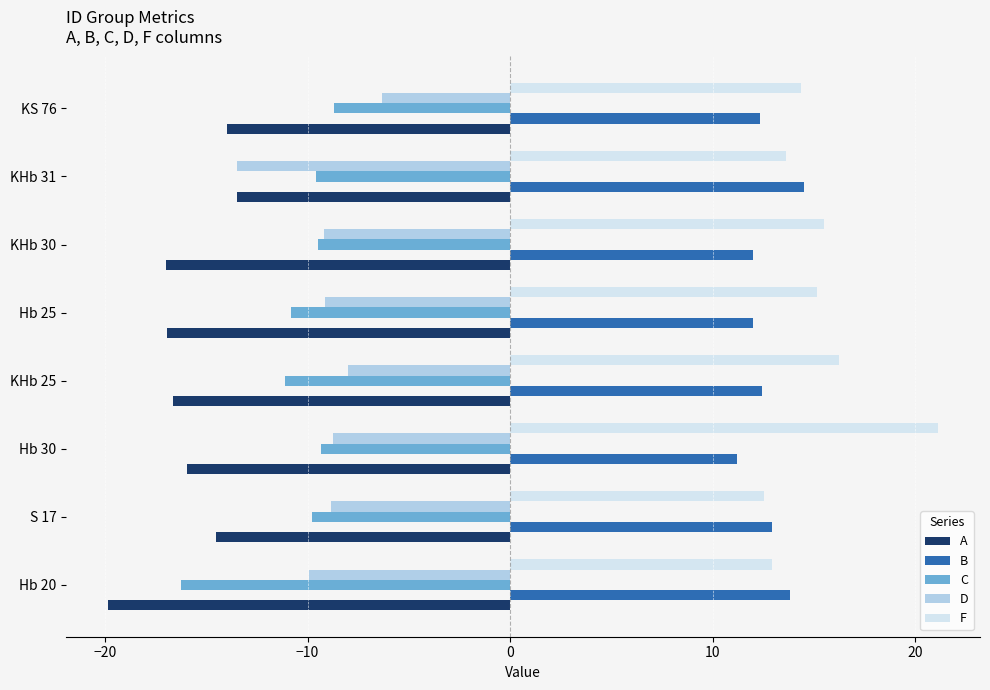

Is it true that F equals 15.1 at Hb 25?

True